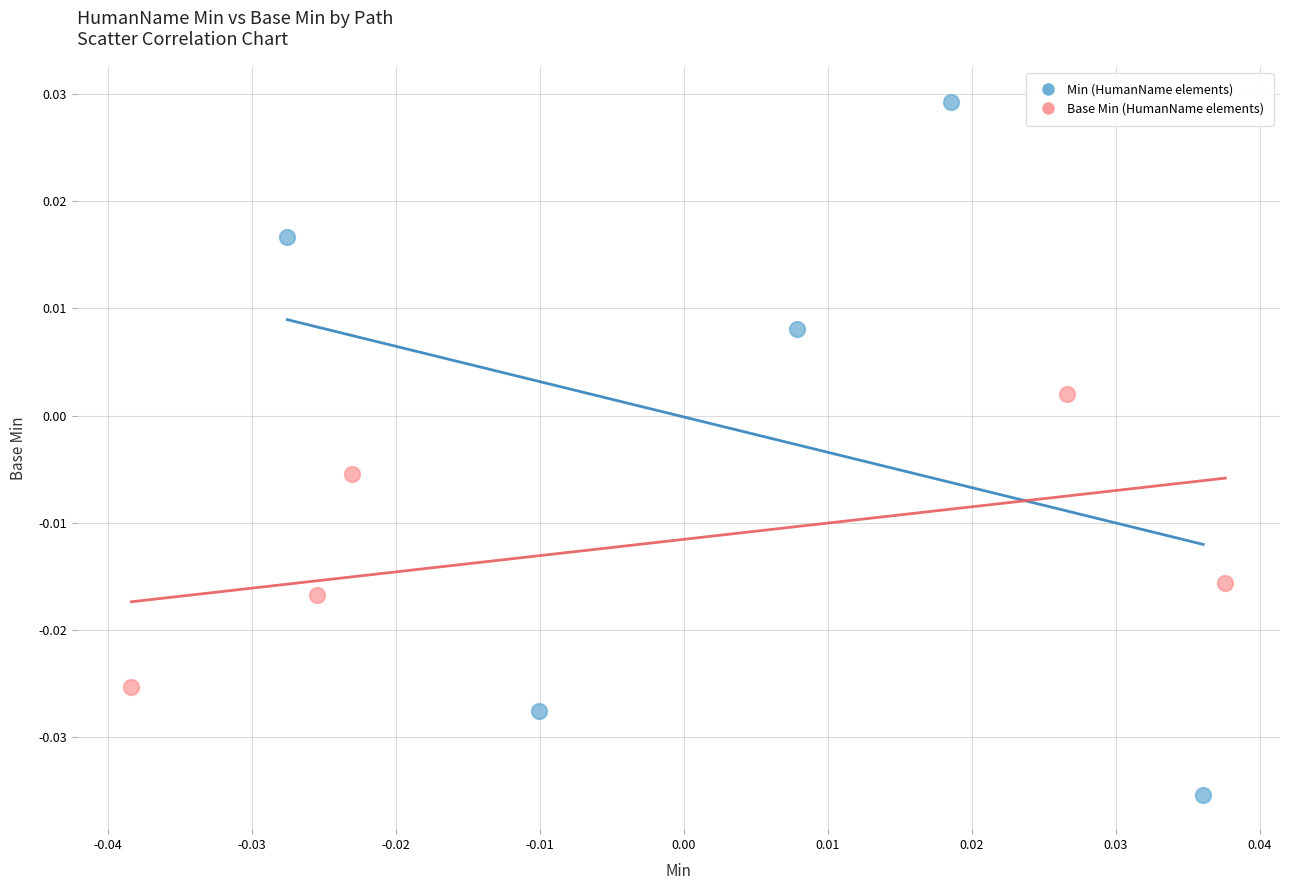

Which series reaches the maximum Y coordinate?

Min (HumanName elements)